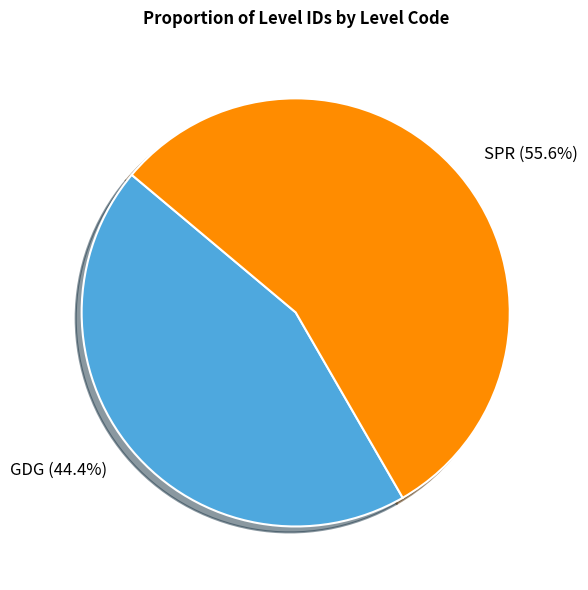

Which category has the biggest portion of the pie?

SPR